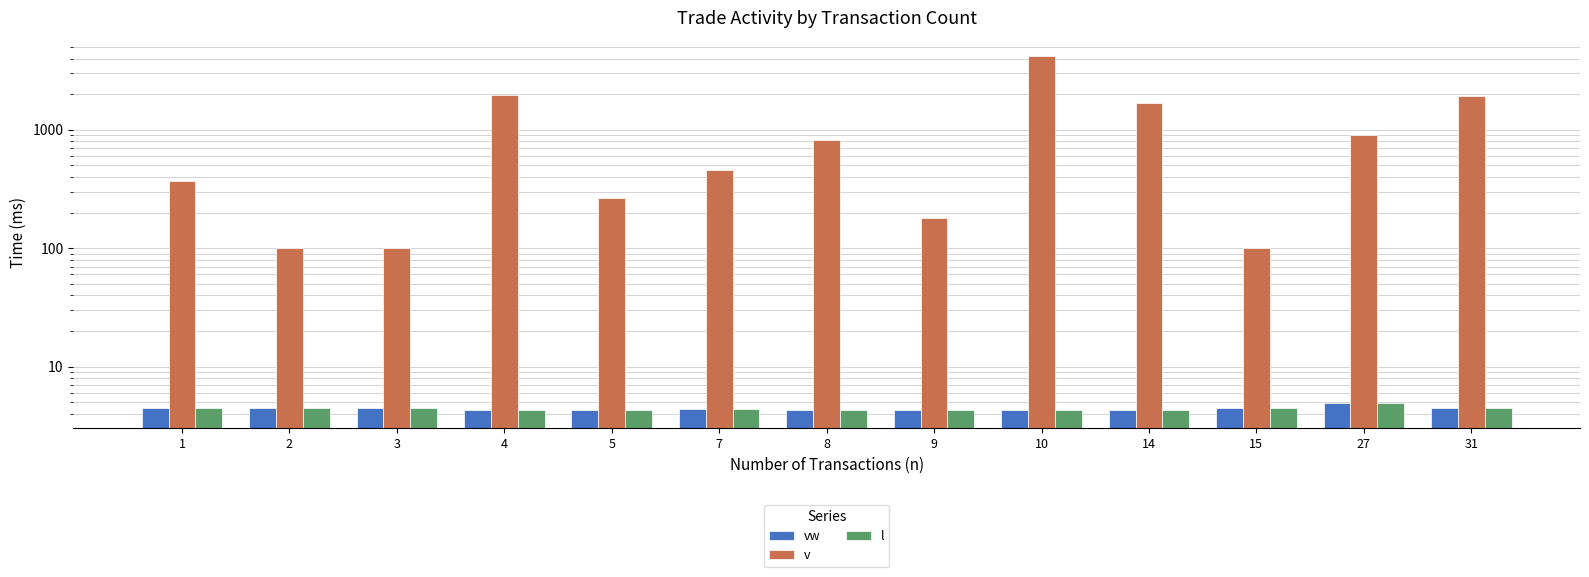

What is the difference between the second highest and minimum values in the vw series?

0.2